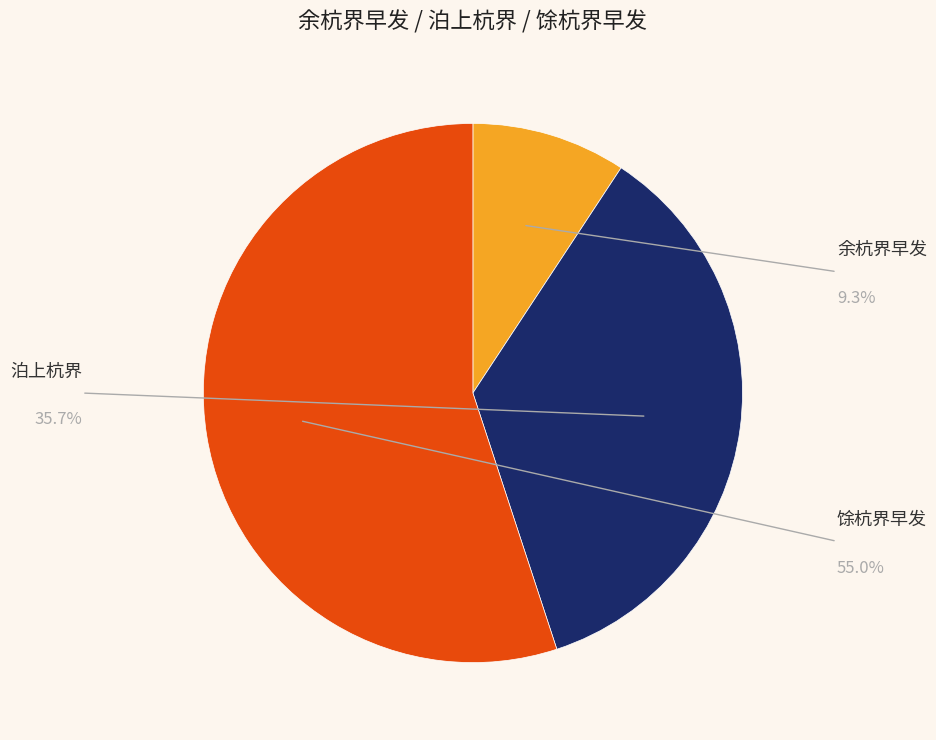

Is there any slice that represents more than half of the pie?

Yes